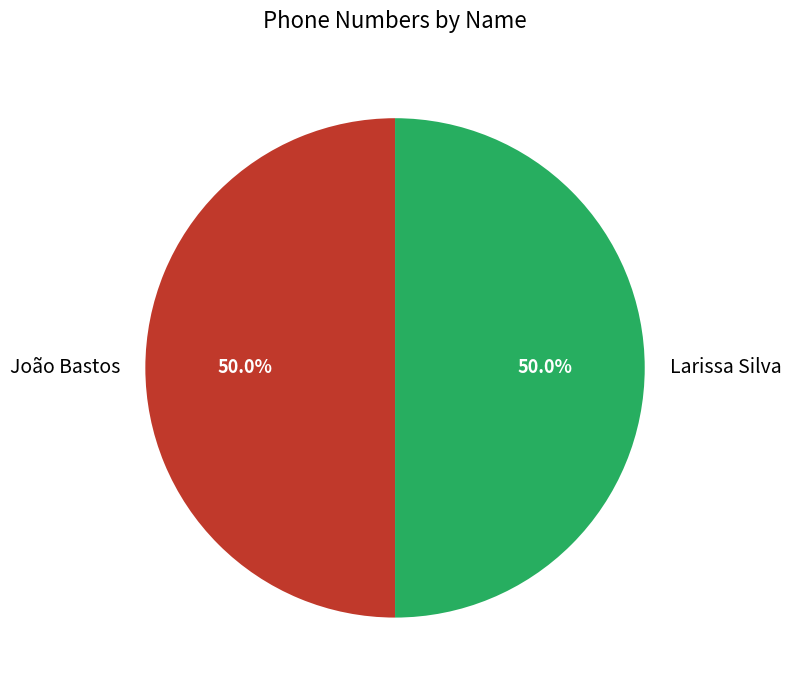

What percentage is the João Bastos slice, to the nearest percent?

50%